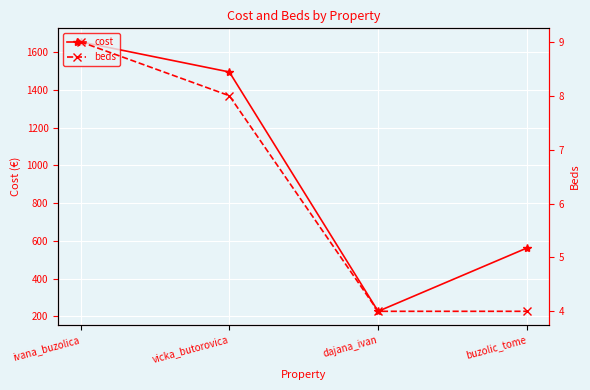

How many lines are shown in the chart?

2